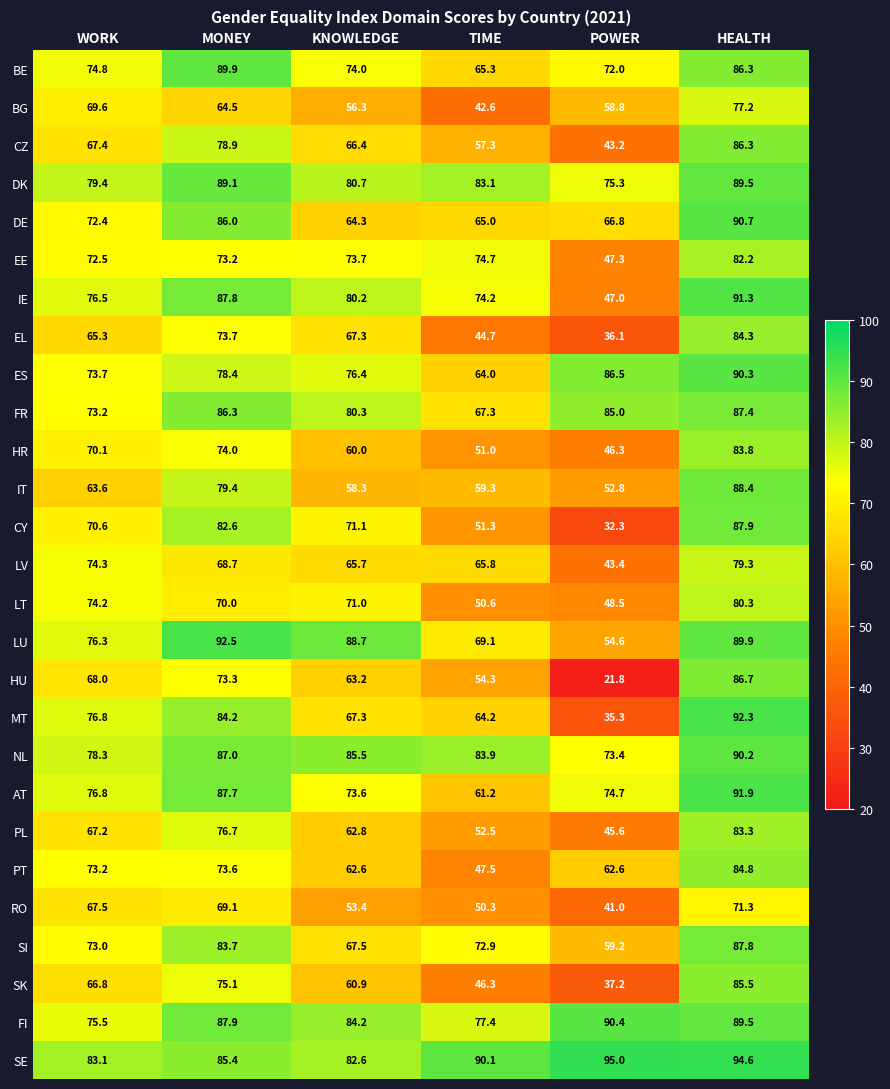

What is the sum of the AT values at HEALTH and TIME?

153.1